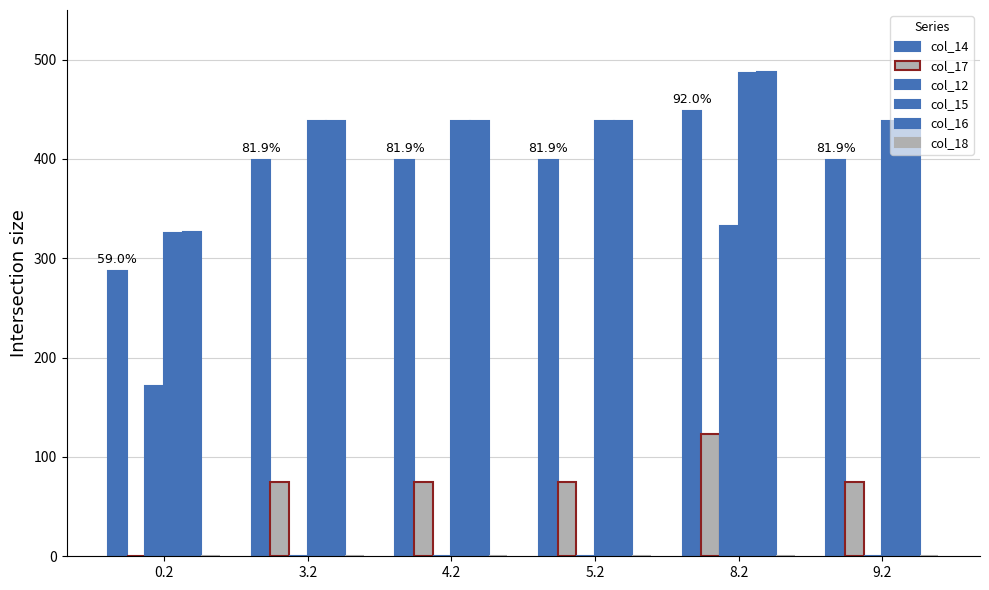

Does the chart contain stacked bars?

No